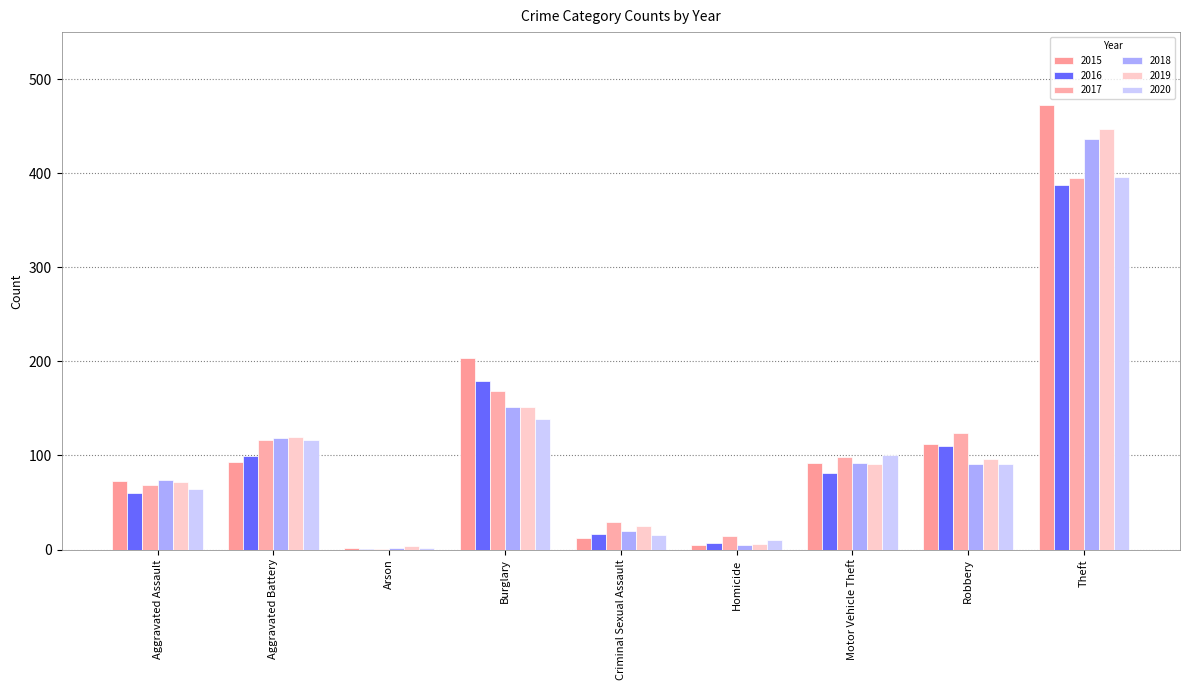

What is the label of the 2nd bar from the right?

Robbery